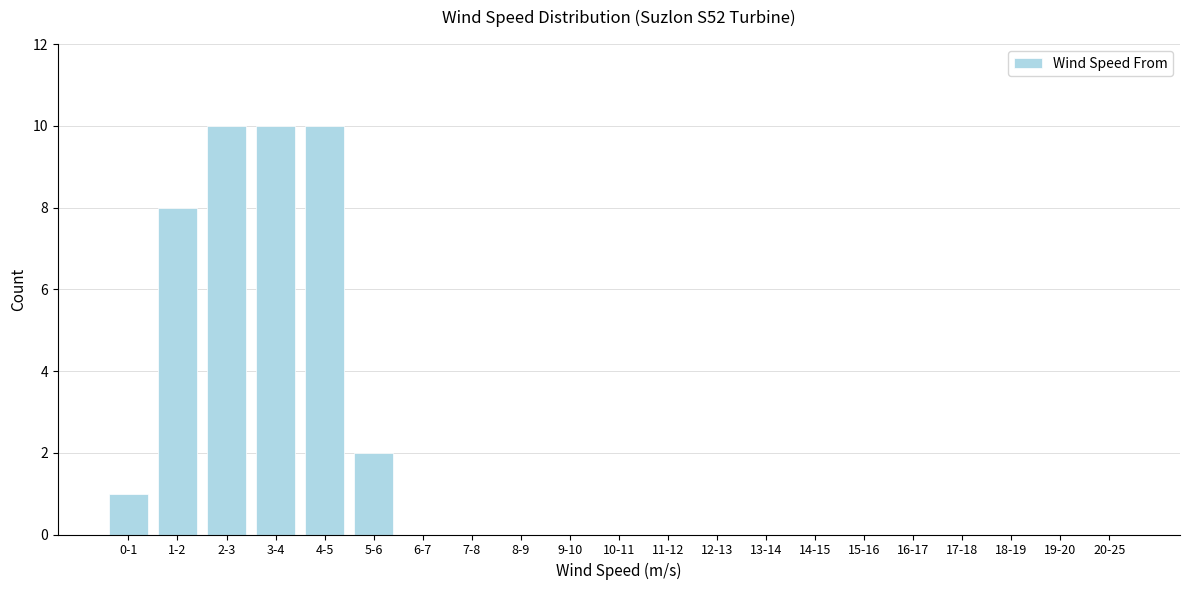

Reading right to left, list all the values displayed in this chart.

20-25=0	19-20=0	18-19=0	17-18=0	16-17=0	15-16=0	14-15=0	13-14=0	12-13=0	11-12=0	10-11=0	9-10=0	8-9=0	7-8=0	6-7=0	5-6=2	4-5=10	3-4=10	2-3=10	1-2=8	0-1=1